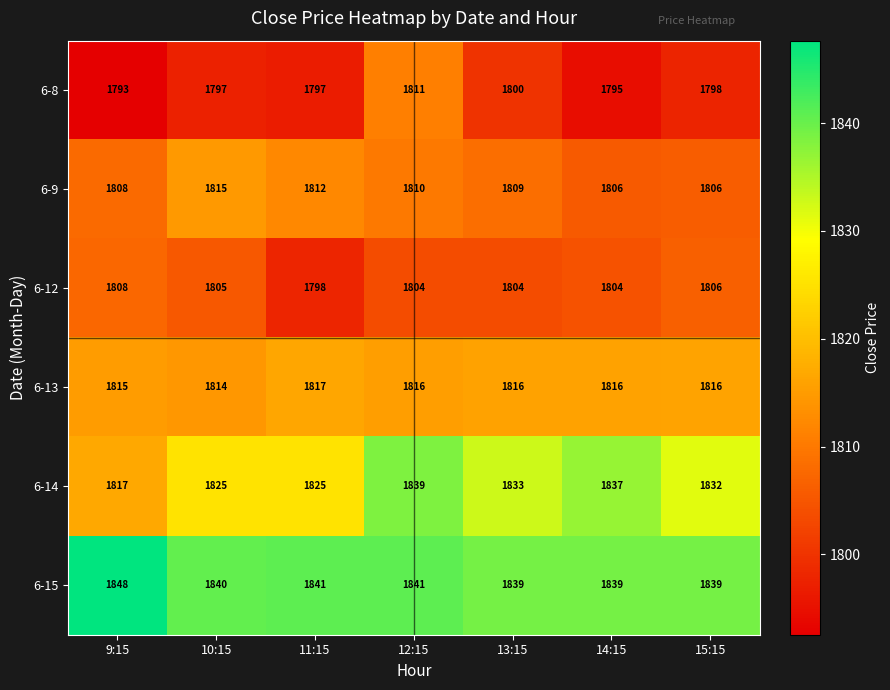

Which category has the highest value in the 6-14 series?

12:15